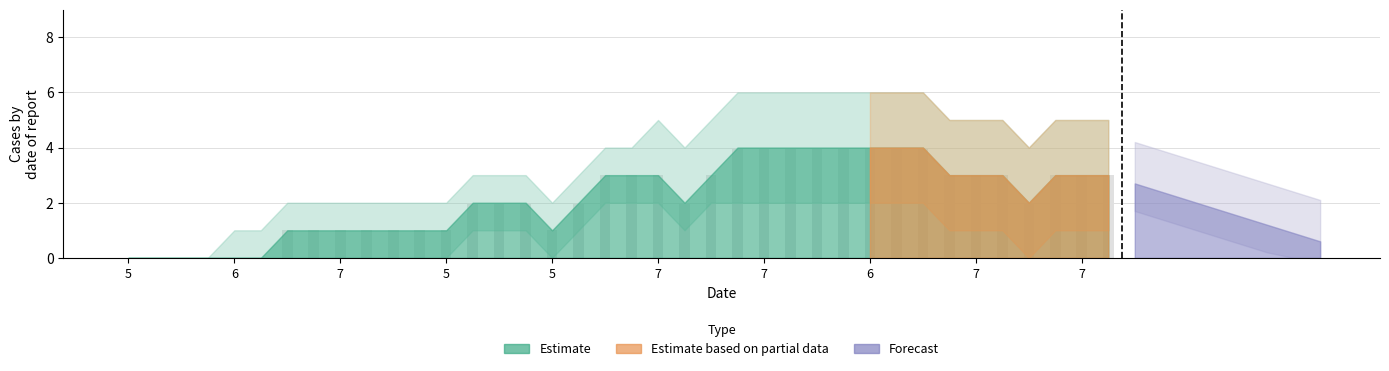

What is the sum of all values?

82